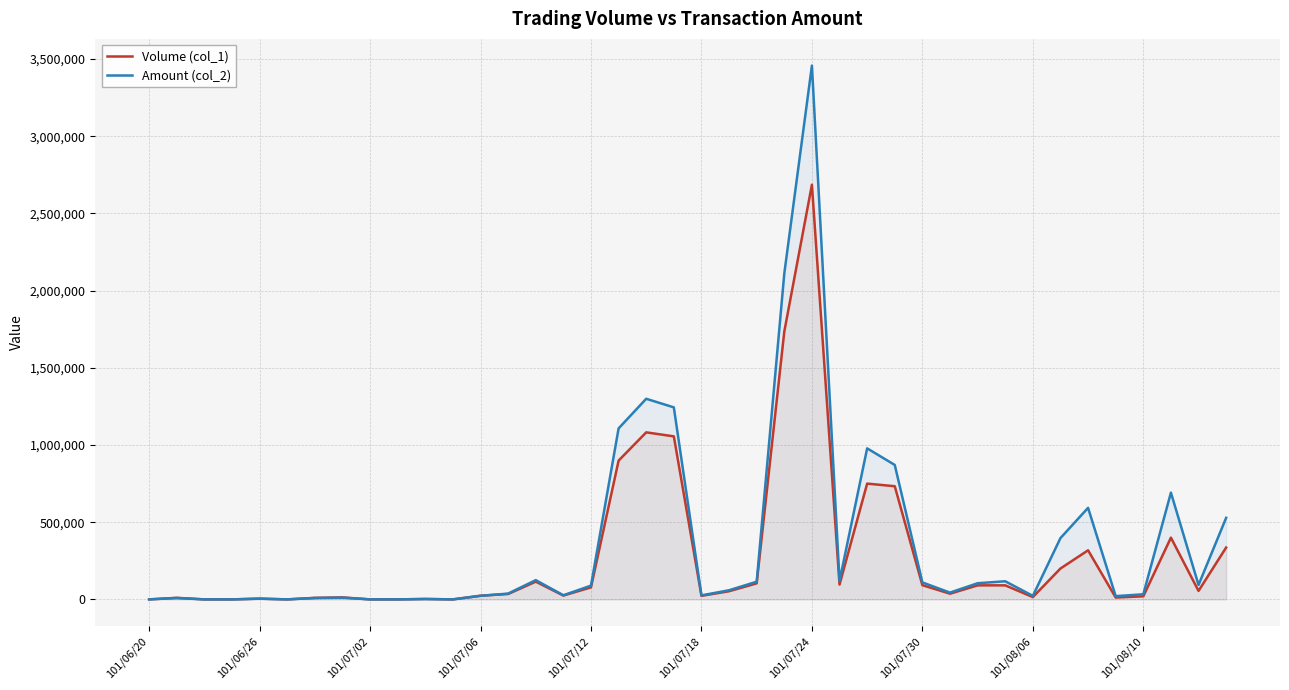

Count the number of data series in this chart.

2